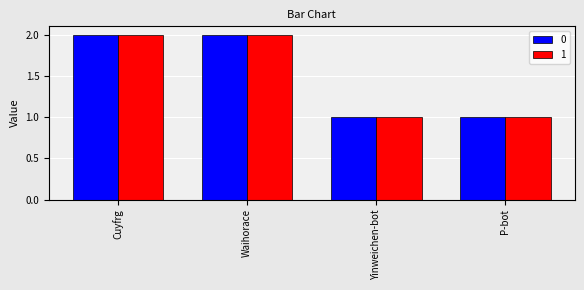

The value of 0 at Waihorace is 1. True or false?

False